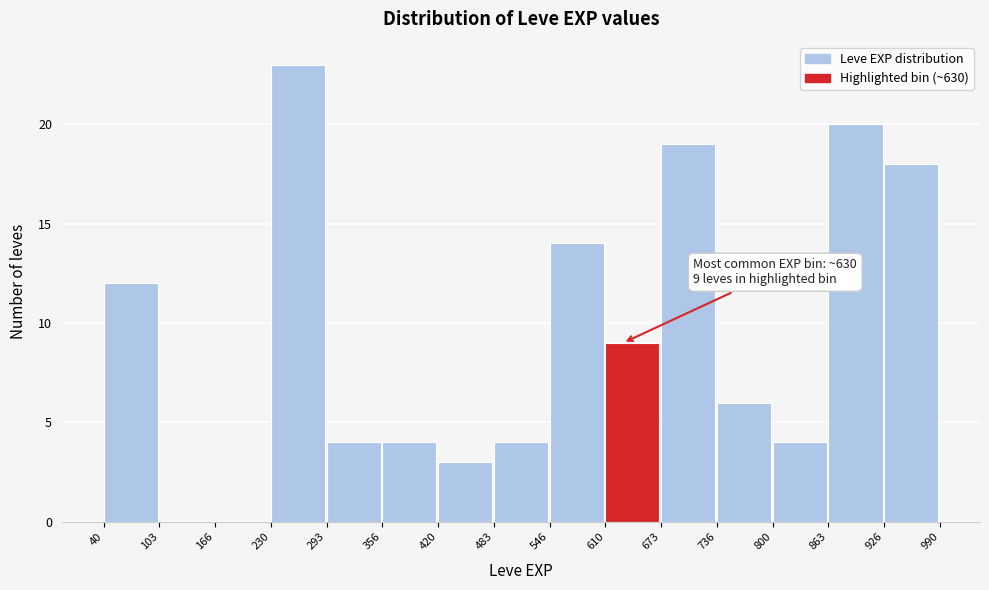

Which range on the x-axis has the tallest bar?

230 to 293